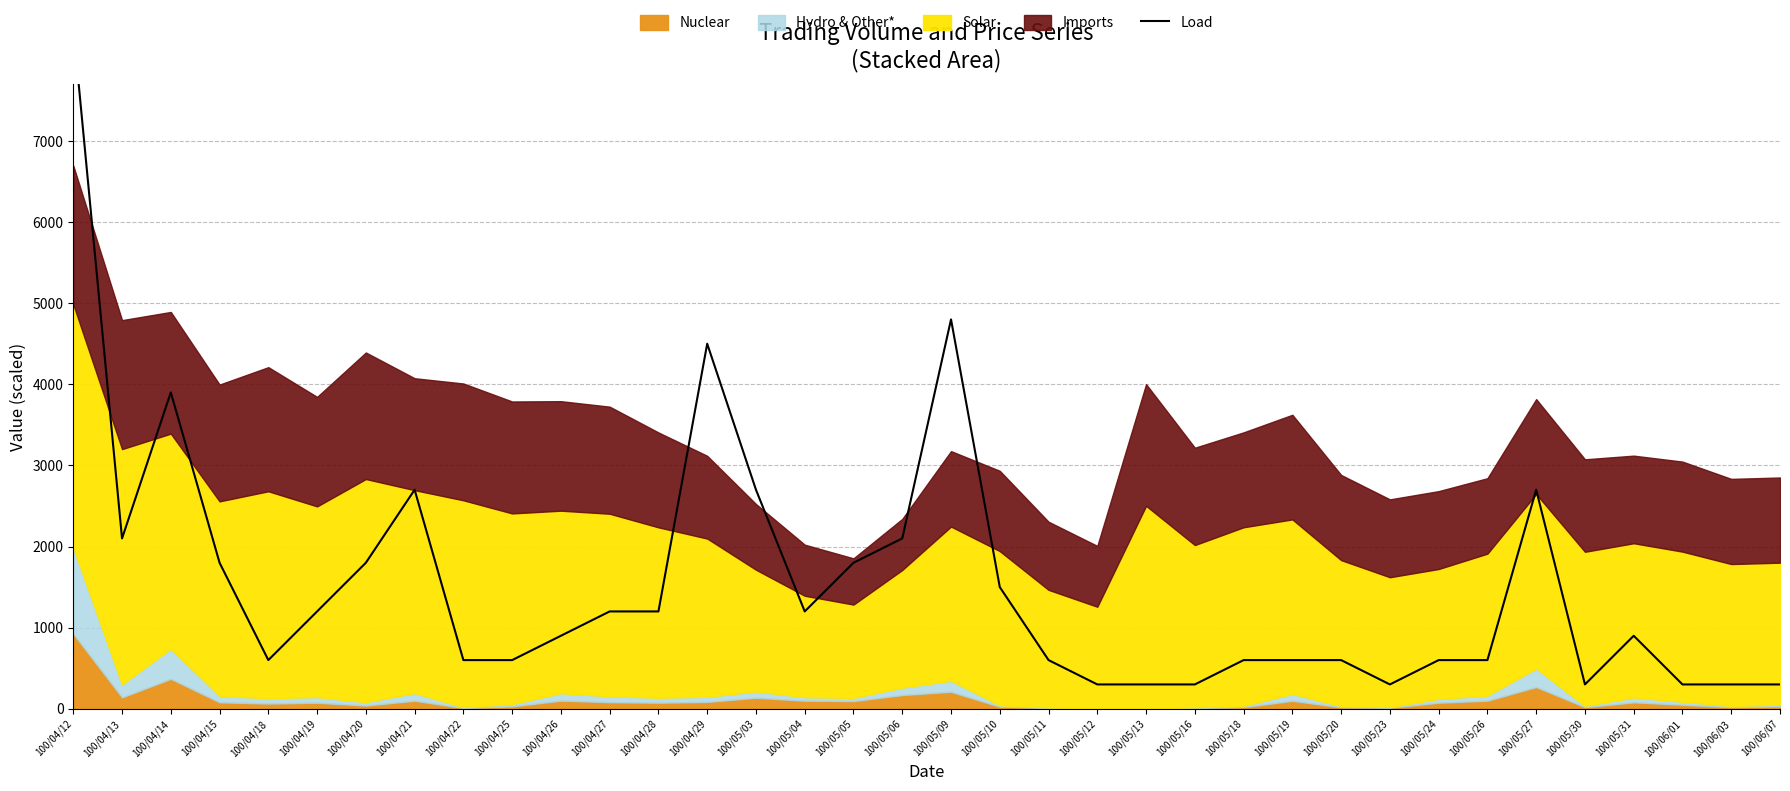

Read the value at 100/05/26.

600